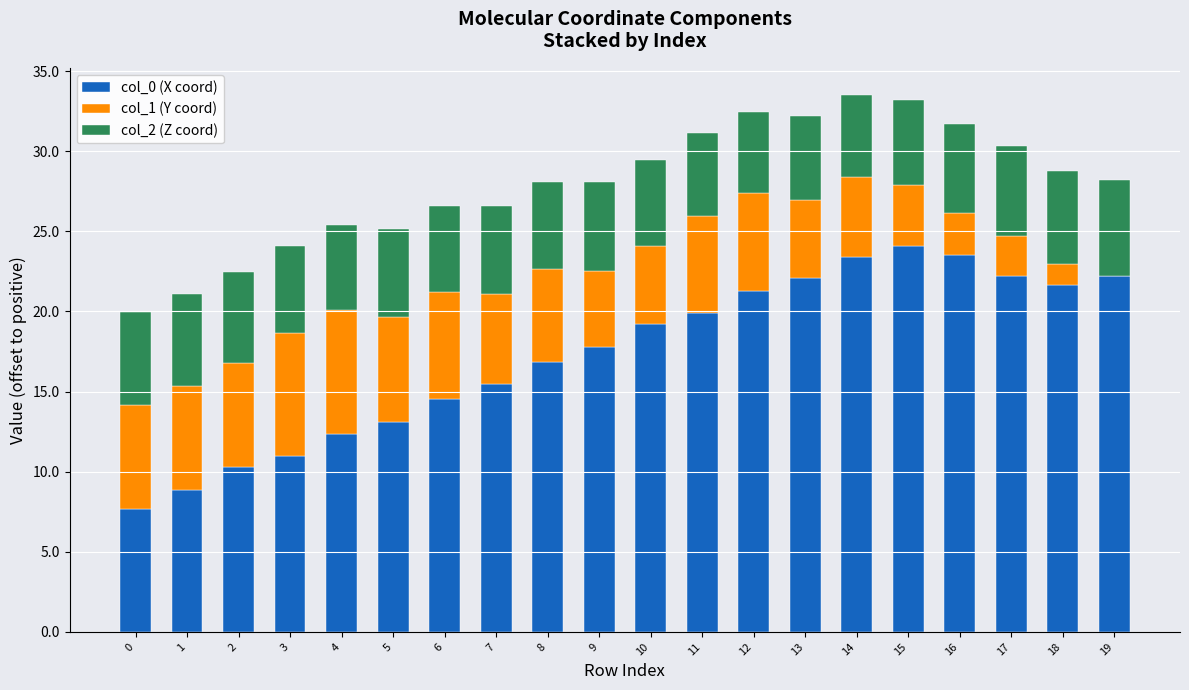

The value of col_0 (X coord) at 5 is 13.1. True or false?

True